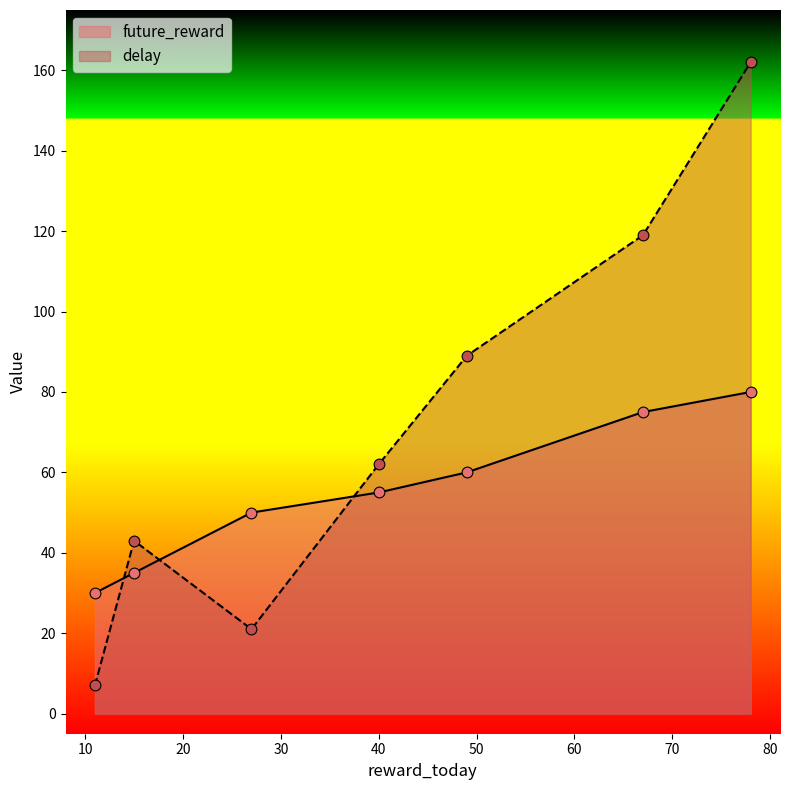

At which category is the sum across all series the highest?

78